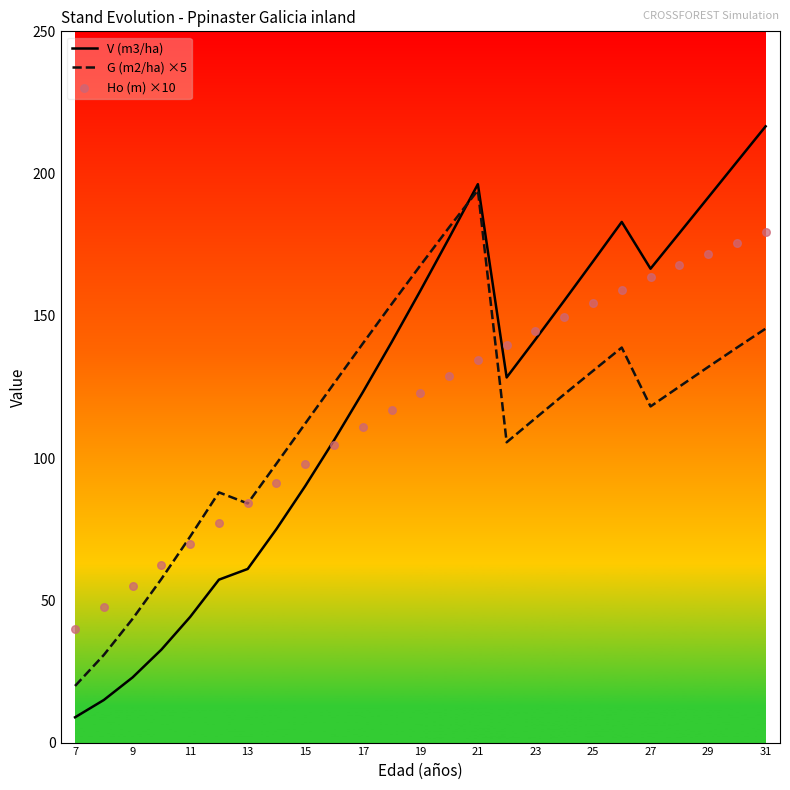

What are all the series names shown in the legend?

V (m3/ha), G (m2/ha) ×5, Ho (m) ×10